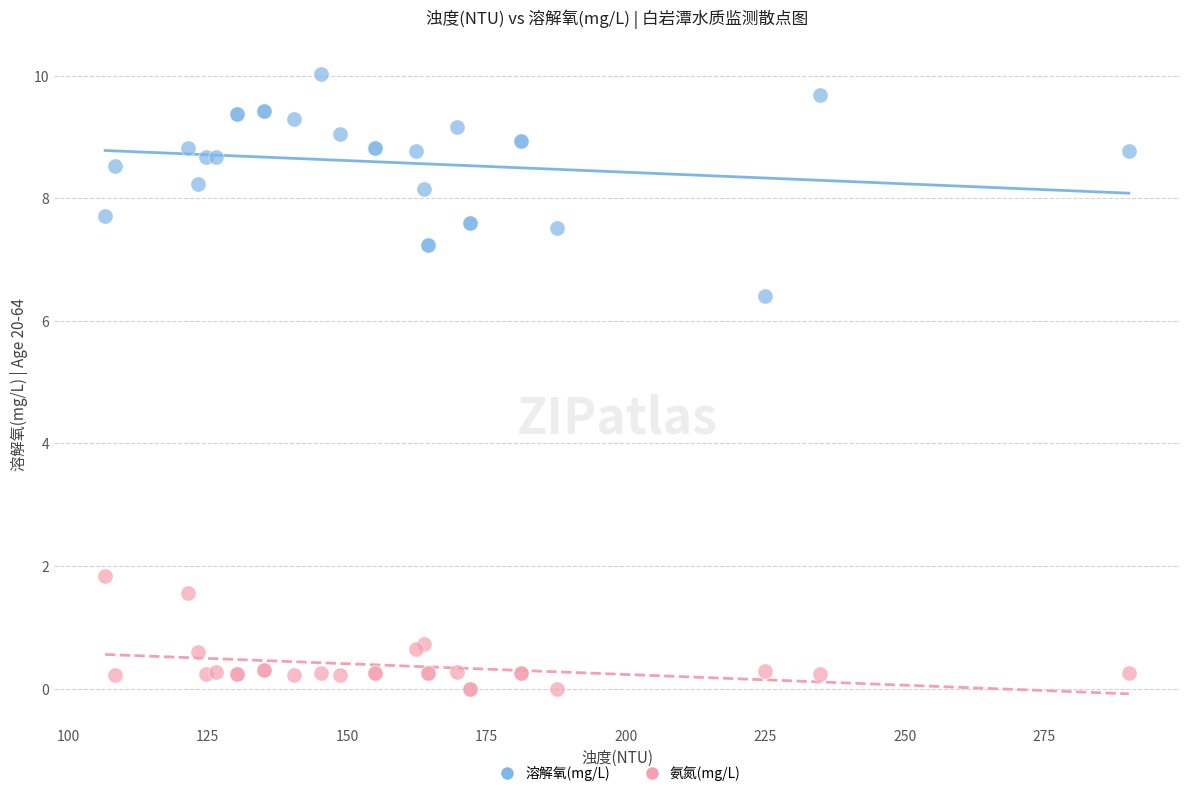

What is the X range (max minus min) for the scatter plot?

183.6